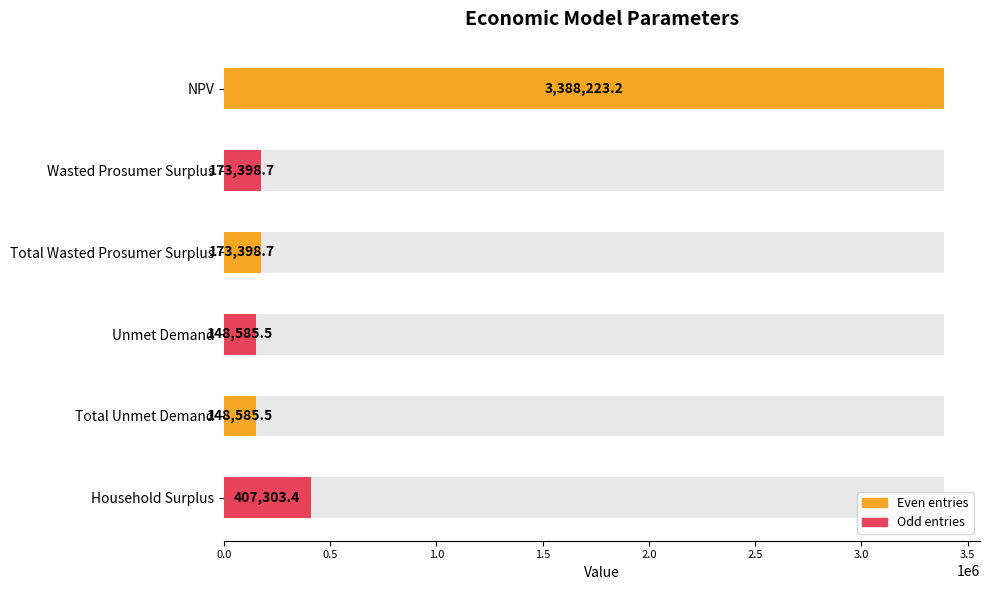

What is the minimum value shown in the chart?

148585.5